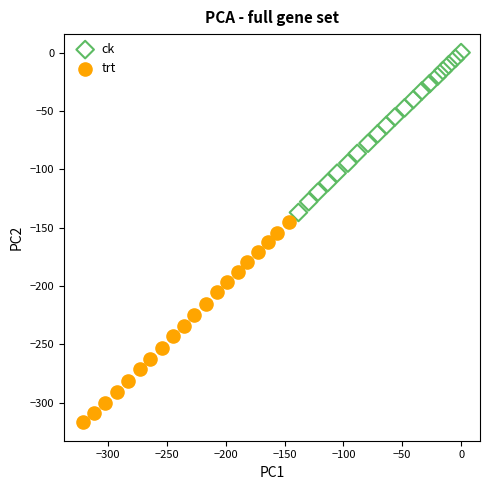

Which series contains the lowest Y value?

trt